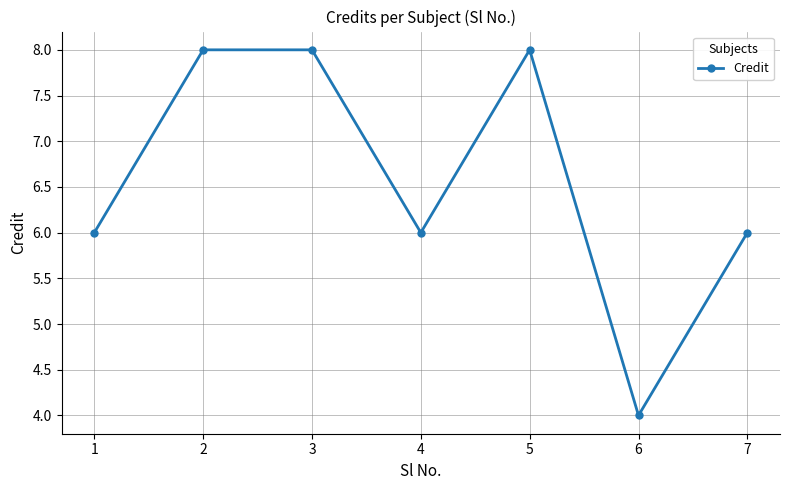

The value at 2 is 12. True or false?

False